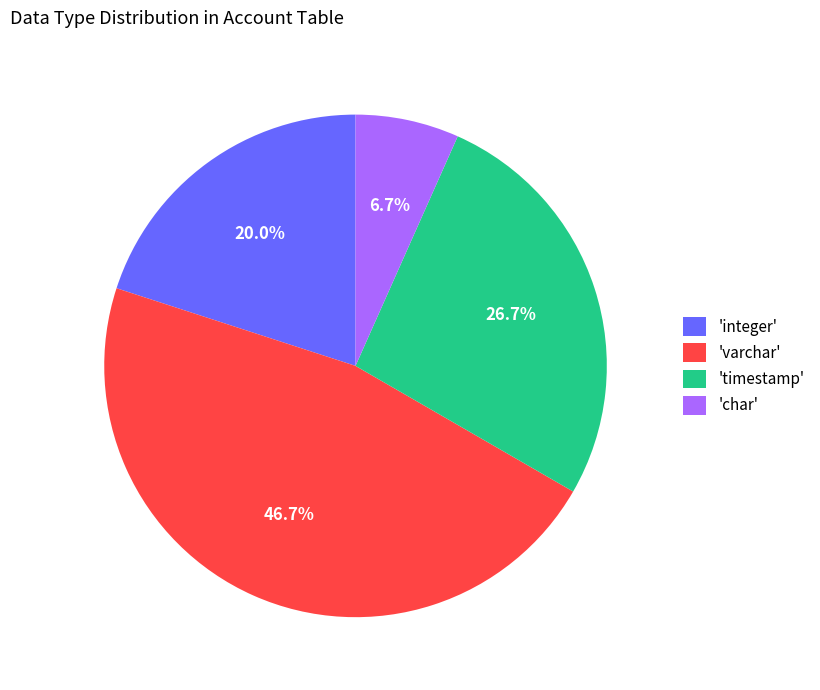

How many segments does this pie chart have?

4